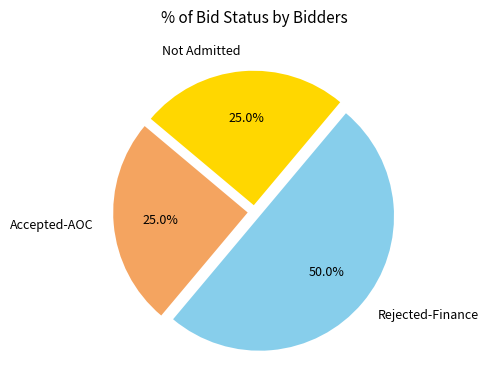

Count the number of slices in the pie.

3